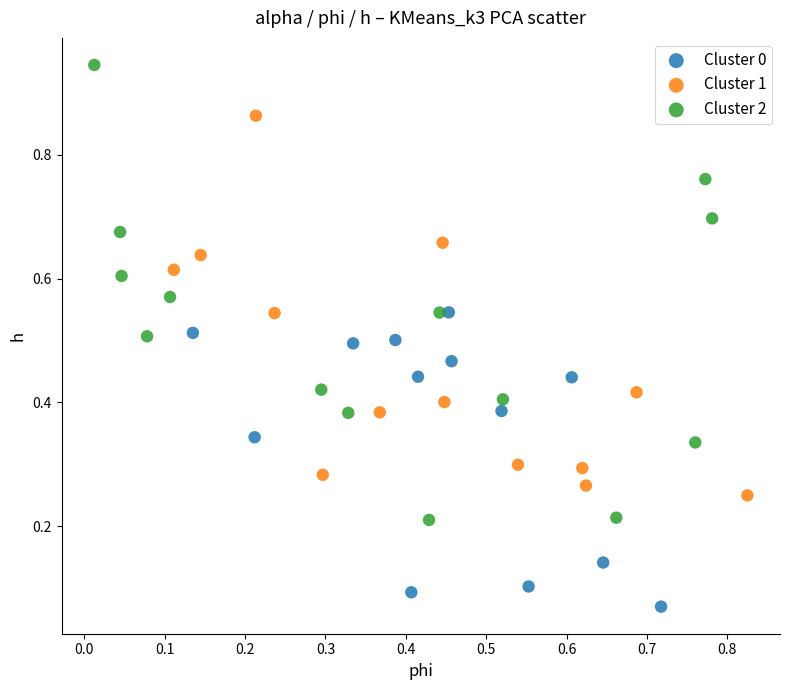

What are all the series names shown in the legend?

Cluster 0, Cluster 1, Cluster 2